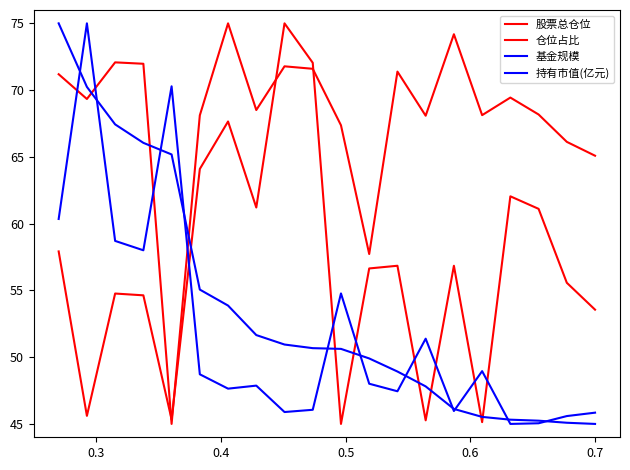

Reading left to right, what are all the values shown in this chart?

股票总仓位: 71.2	69.3	72.1	72.0	45.0	68.1	75.0	68.5	71.8	71.6	67.4	57.7	71.4	68.1	74.2	68.1	69.4	68.2	66.1	65.1
仓位占比: 57.9	45.6	54.8	54.6	45.3	64.1	67.7	61.2	75.0	72.0	45.0	56.6	56.8	45.3	56.8	45.1	62.0	61.1	55.6	53.6
基金规模: 60.3	75.0	58.7	58.0	70.3	48.7	47.6	47.9	45.9	46.1	54.8	48.0	47.4	51.4	46.0	49.0	45.0	45.0	45.6	45.8
持有市值(亿元): 75.0	70.2	67.4	66.1	65.2	55.1	53.9	51.7	50.9	50.7	50.6	49.9	48.9	47.8	46.1	45.5	45.3	45.2	45.1	45.0